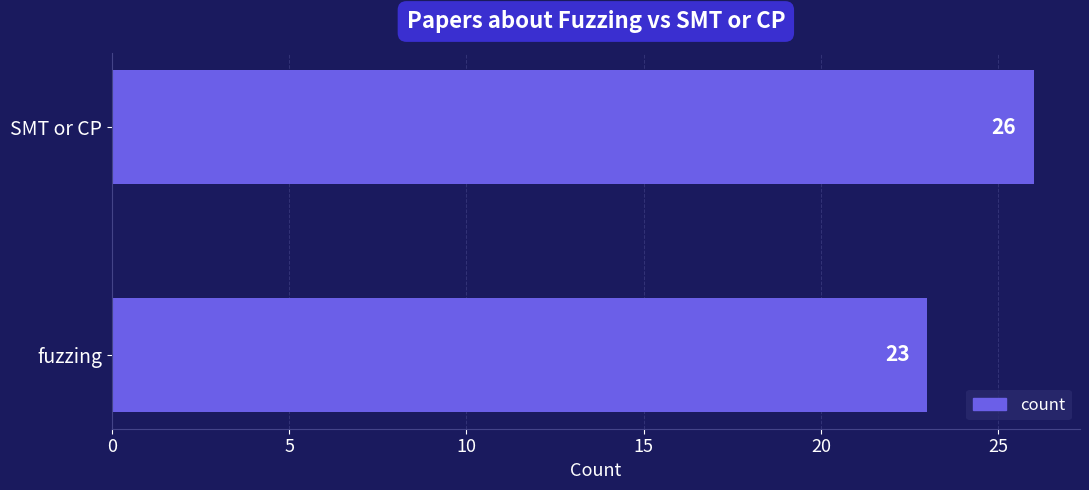

How many data points are less than 26?

1